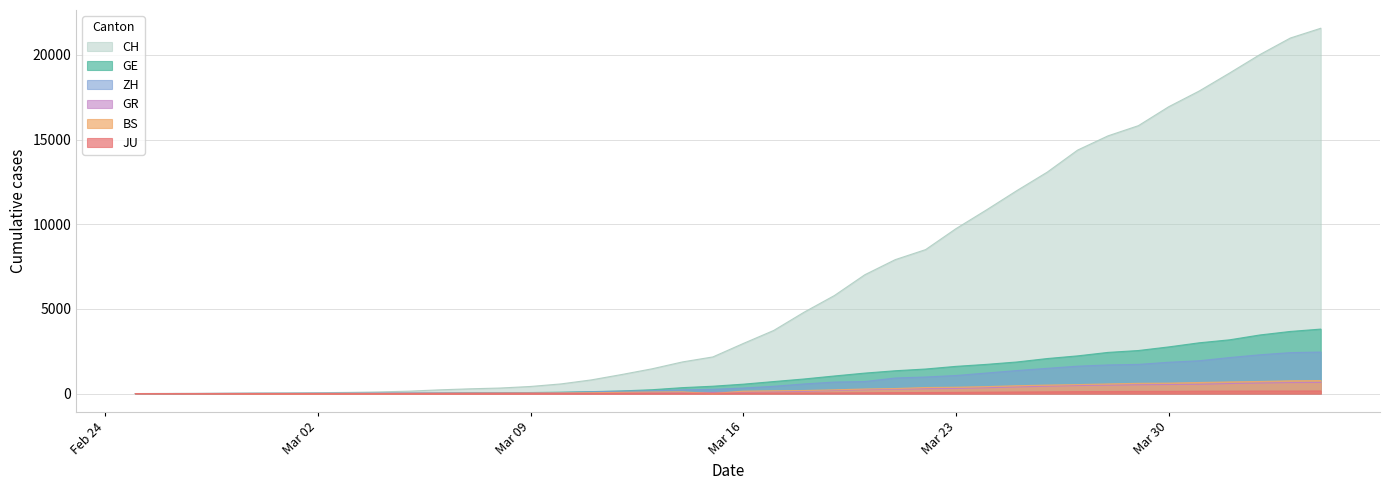

True or false: BS and CH intersect in this chart.

False